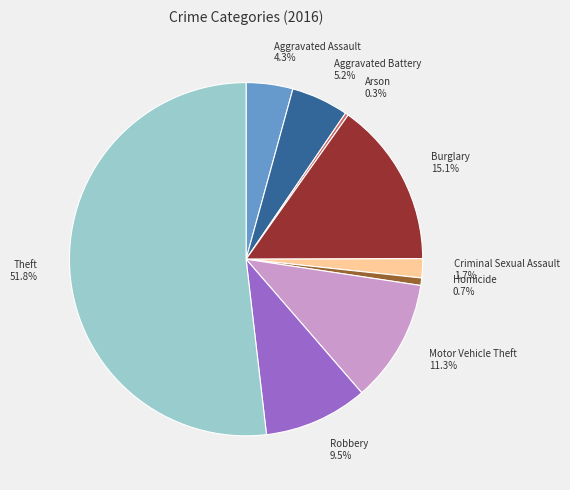

What percentage is NOT represented by Burglary?

84.9%